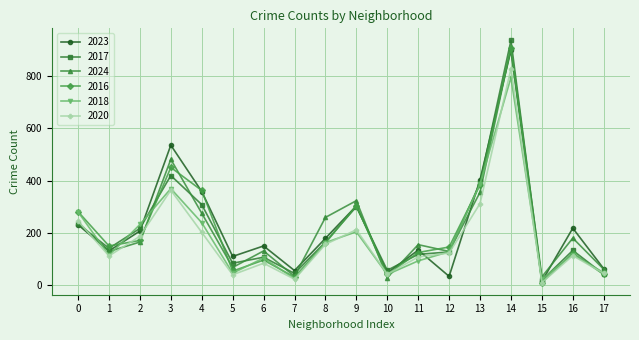

Is the value of 2024 at 8 greater than the value of 2016 at 5?

Yes